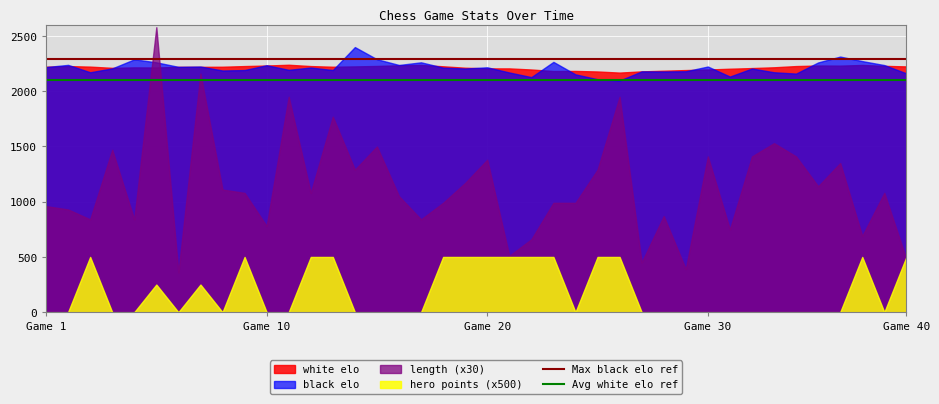

What is the sum of the Avg white elo ref values at Game 1 and Game 10?

4200